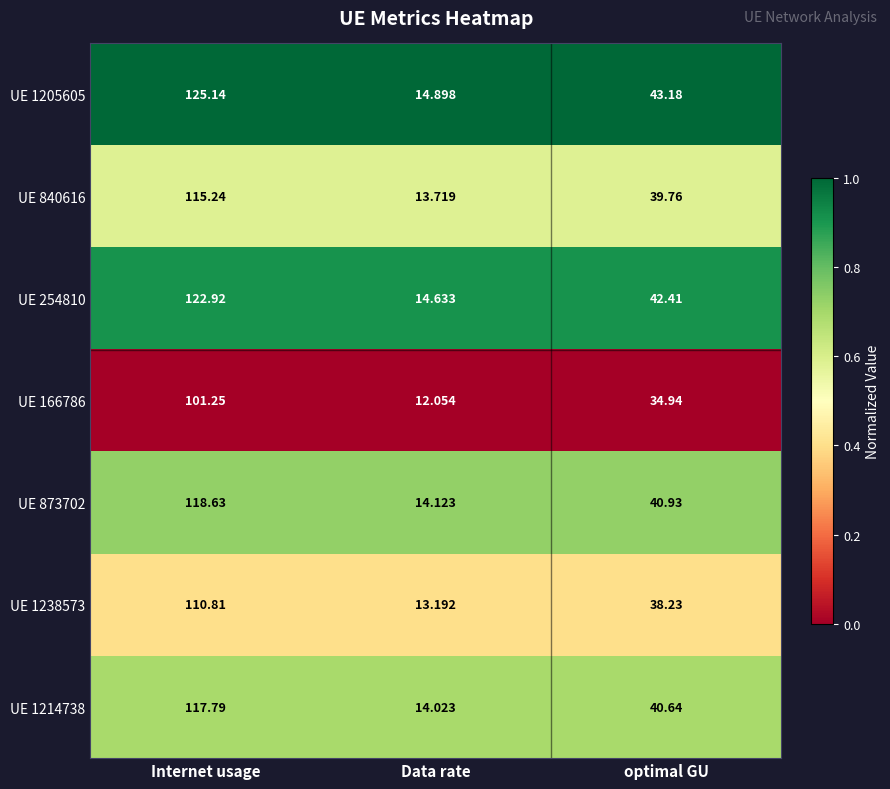

What is the total value across all series at Internet usage?

811.8